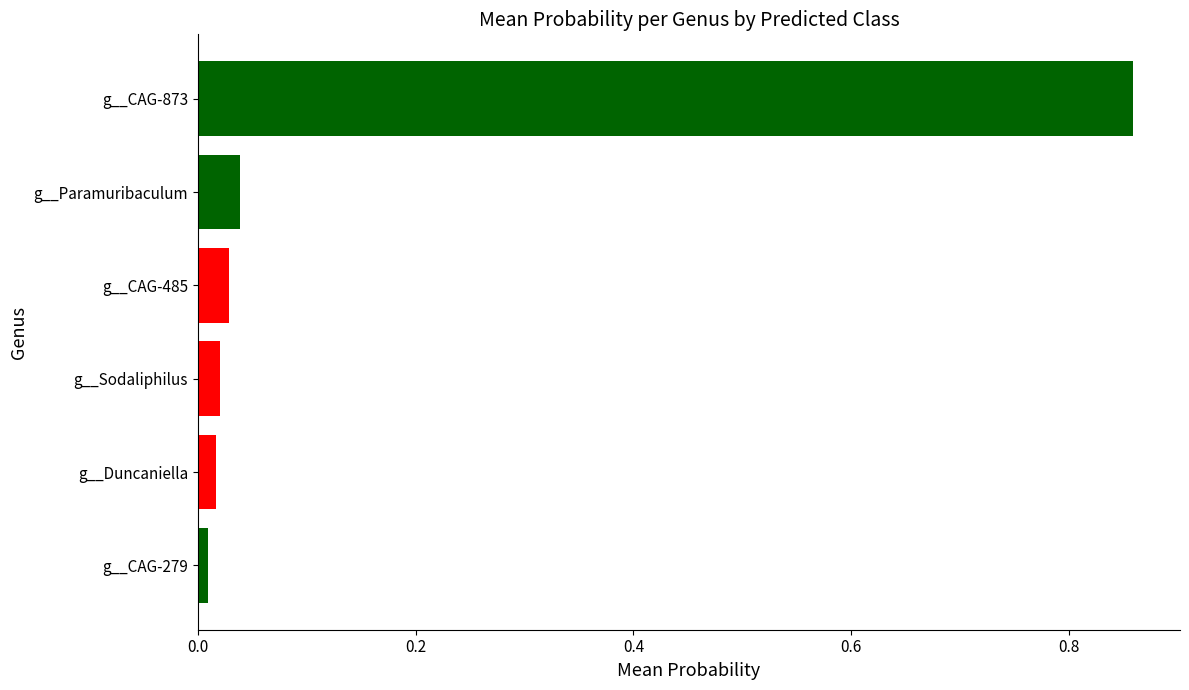

The g__Duncaniella series shows 0.0 at 6. True or false?

False